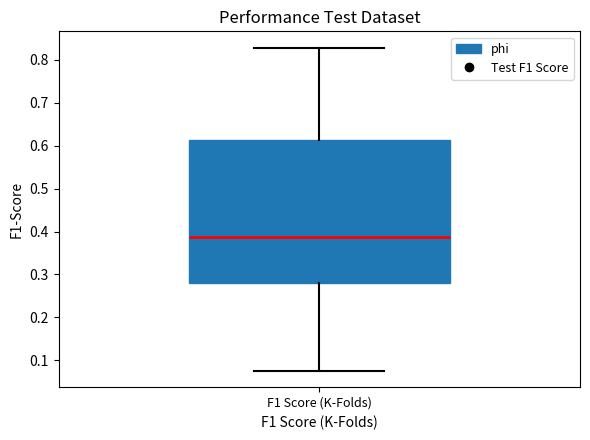

Where does the upper whisker of the box for F1 Score (K-Folds) end on the y-axis? The values are not printed on the chart, so give them approximately, as read against the axis.

0.83